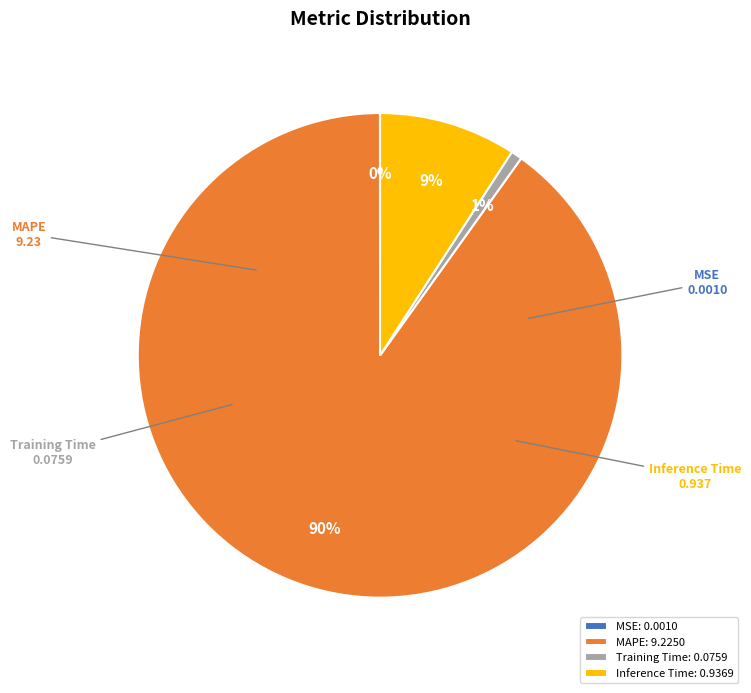

True or false: Inference Time accounts for 16% of the total.

False